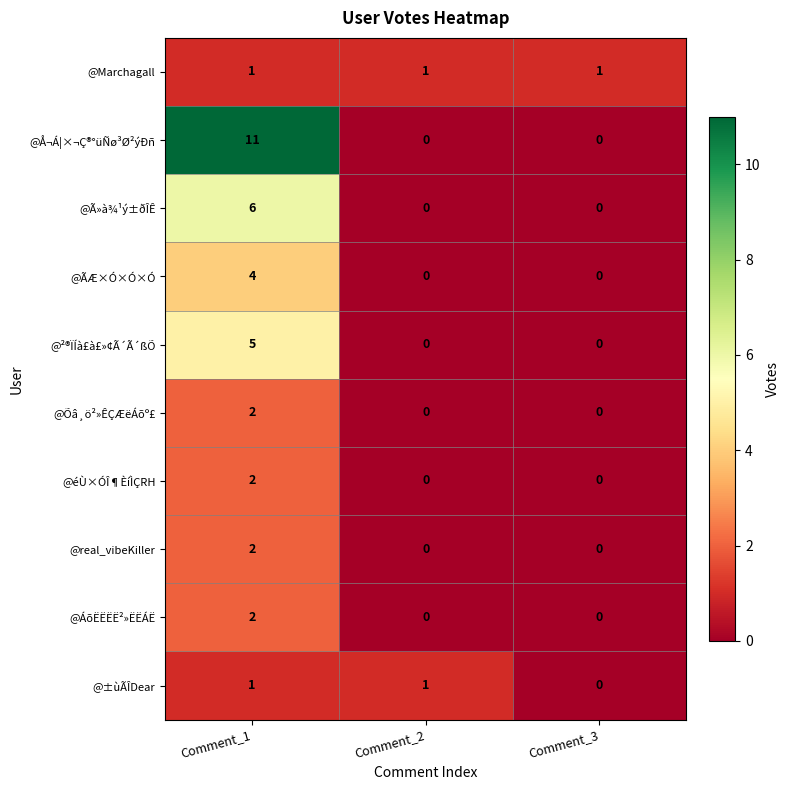

Reading left to right, list all the values displayed in this chart.

@Marchagall: 1	1	1
@Å¬Á¦×¬Ç®°üÑø³Ø²ýÐñ: 11	0	0
@Ã»à¾¹ý±ðÎÊ: 6	0	0
@ÃÆ×Ó×Ó×Ó: 4	0	0
@²®ÏÍà£à£»¢Ã´Ã´ßÕ: 5	0	0
@Õâ¸ö²»ÊÇÆëÁõº£: 2	0	0
@éÙ×ÓÎ¶ÈíÌÇRH: 2	0	0
@real_vibeKiller: 2	0	0
@ÁõËËËË²»ËËÁË: 2	0	0
@±ùÃÎDear: 1	1	0